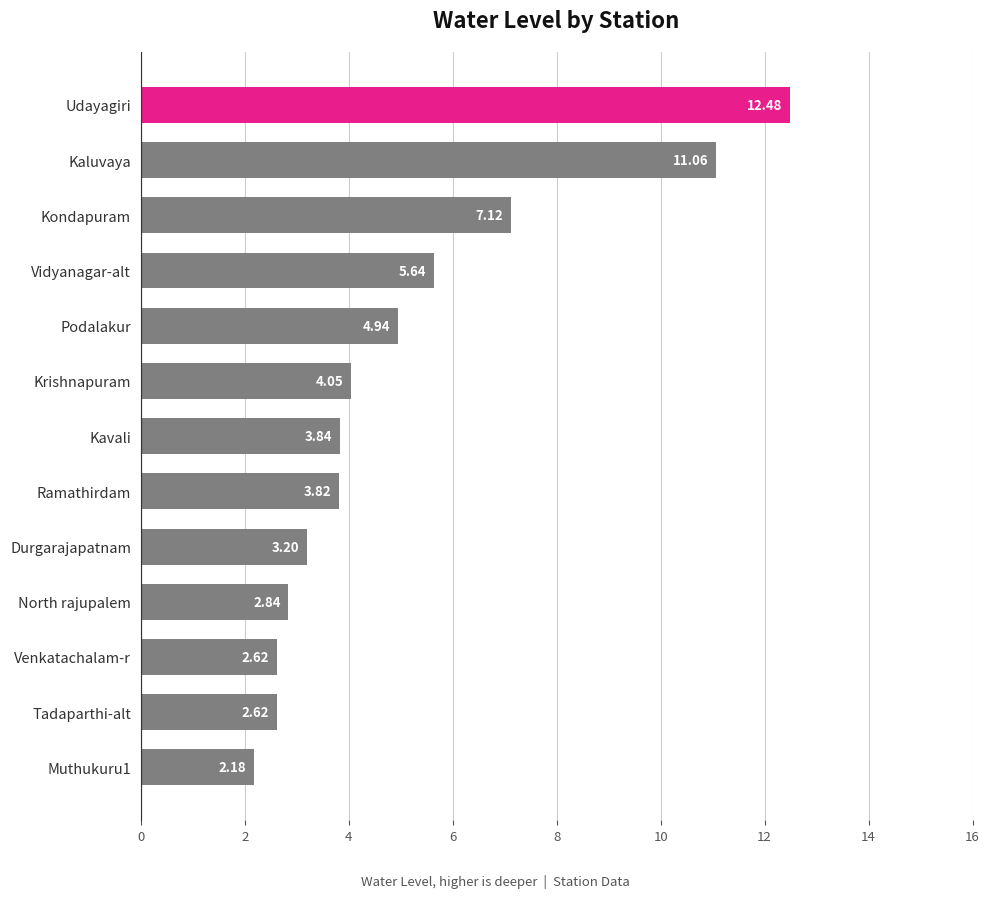

What is the sum of the values at Ramathirdam and Muthukuru1?

6.0